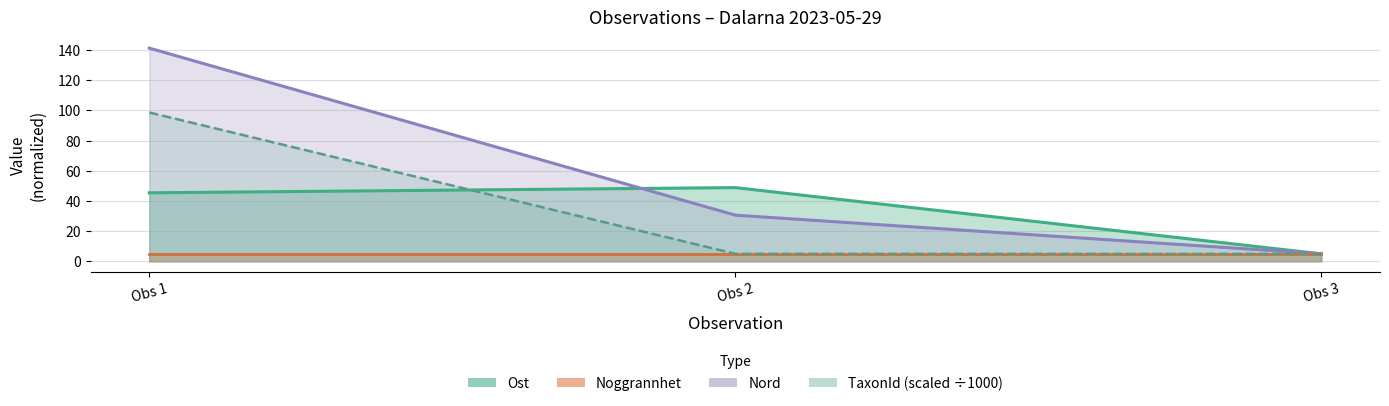

Is it true that TaxonId equals 8.5 at Obs 3?

False